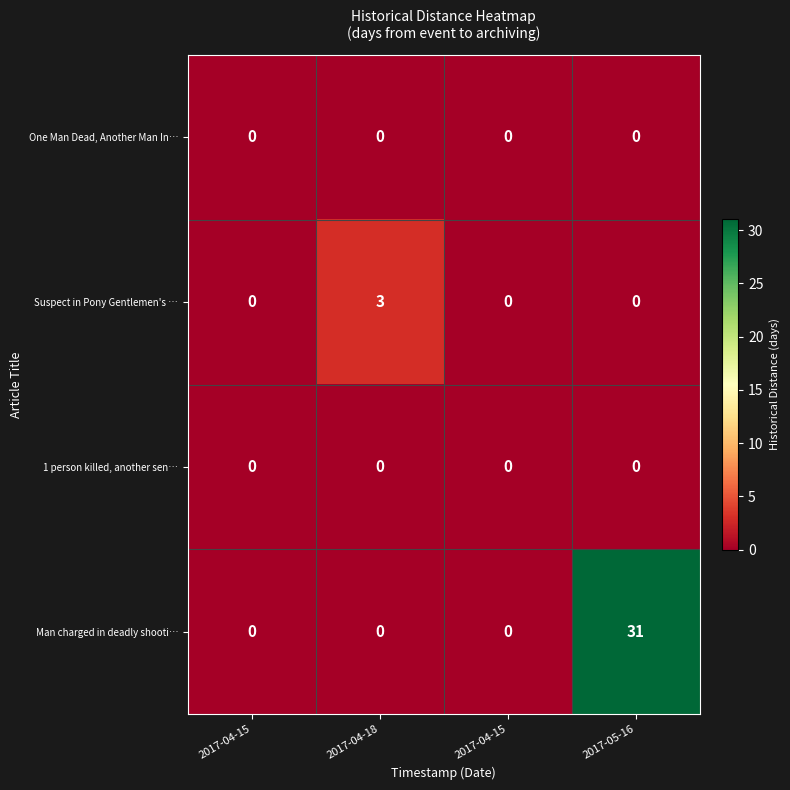

At how many categories does at least one series exceed 0?

2